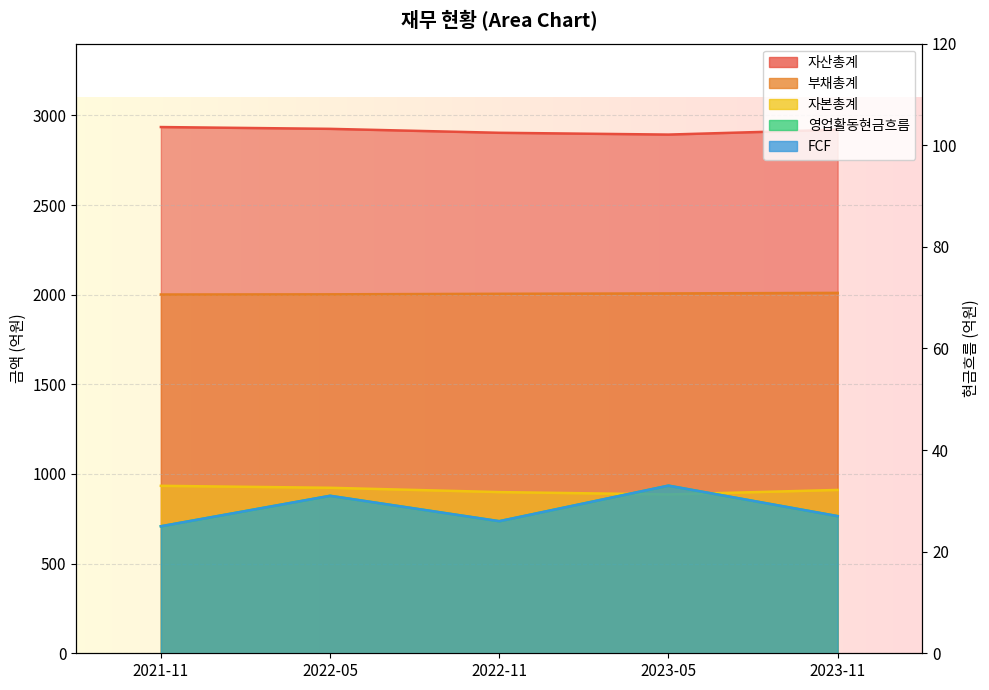

At which category is the sum across all series the highest?

2021-11